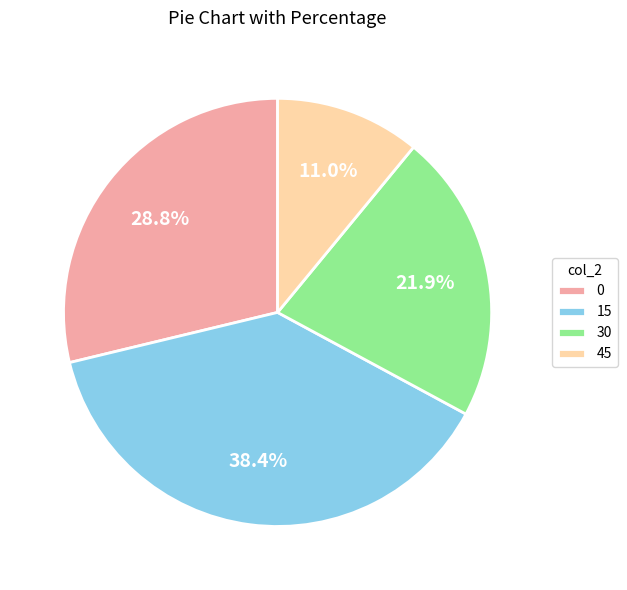

How many segments does this pie chart have?

4